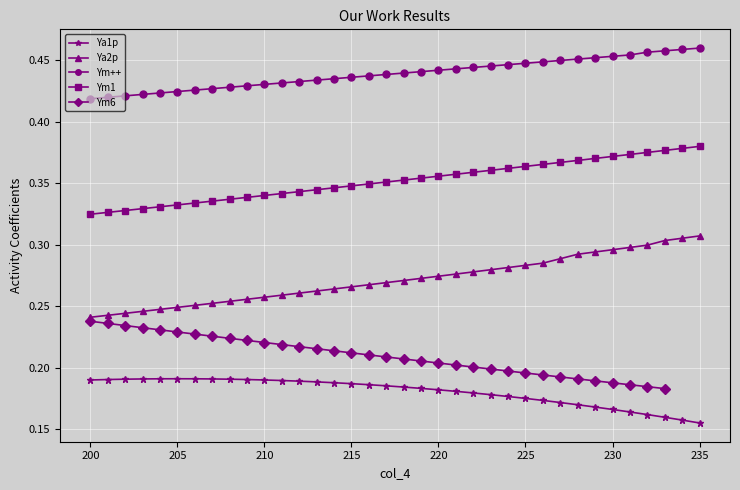

True or false: Ya2p has a value of 0.1 at 200.

False